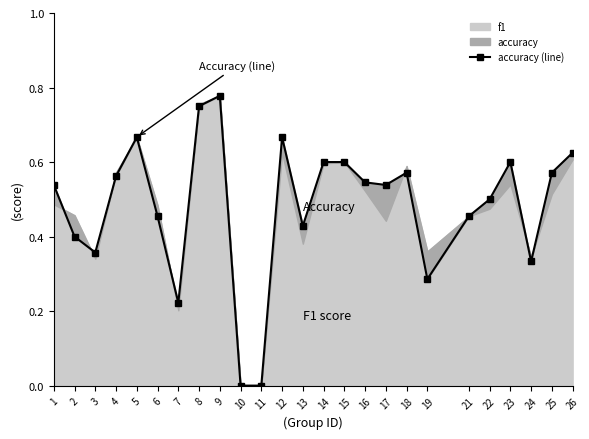

True or false: the data shows 0.1 at 19.

False